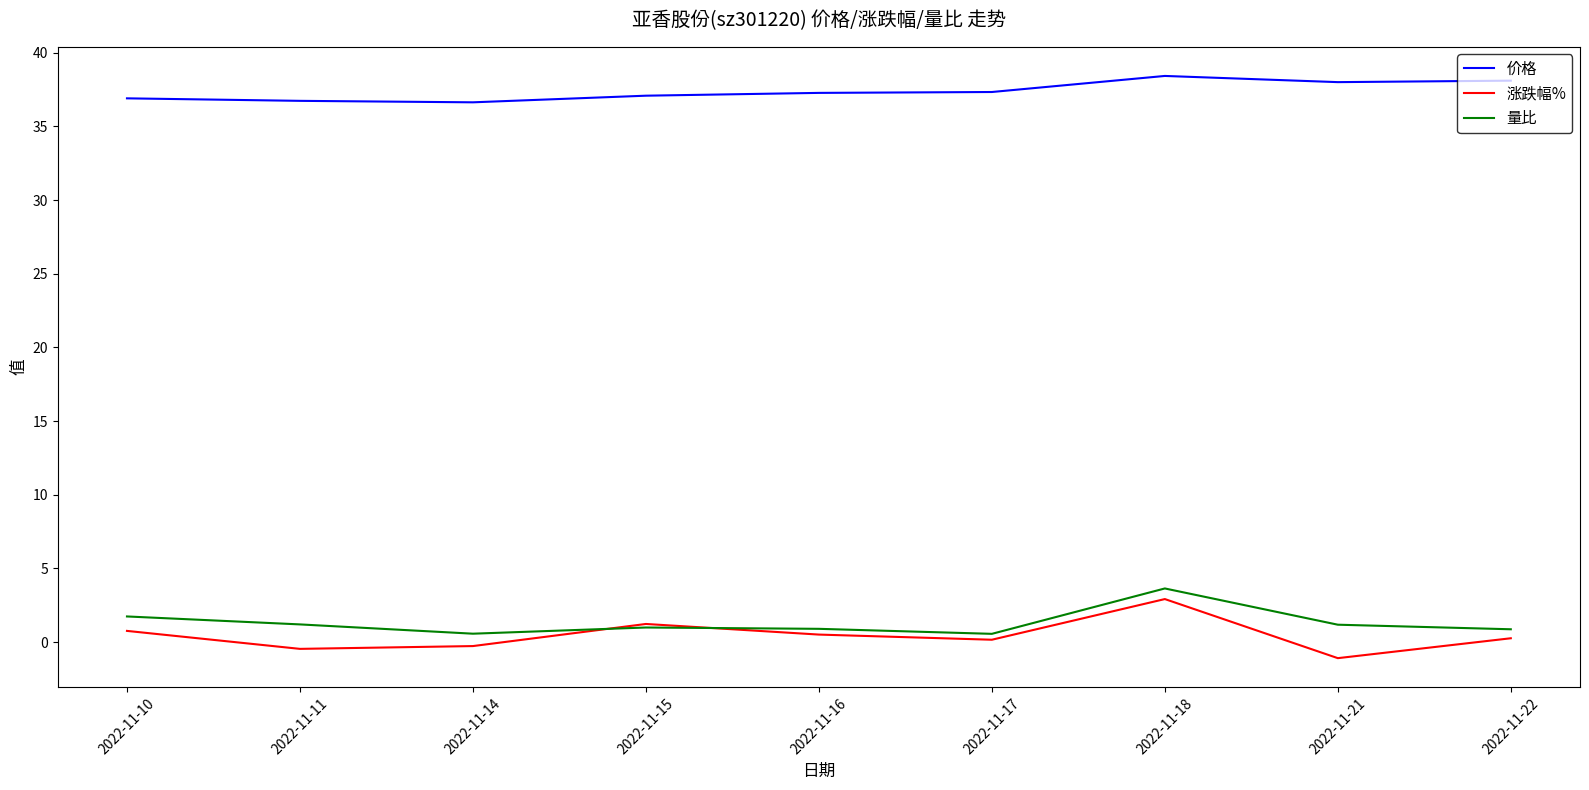

Which series has the widest spread of values?

涨跌幅%